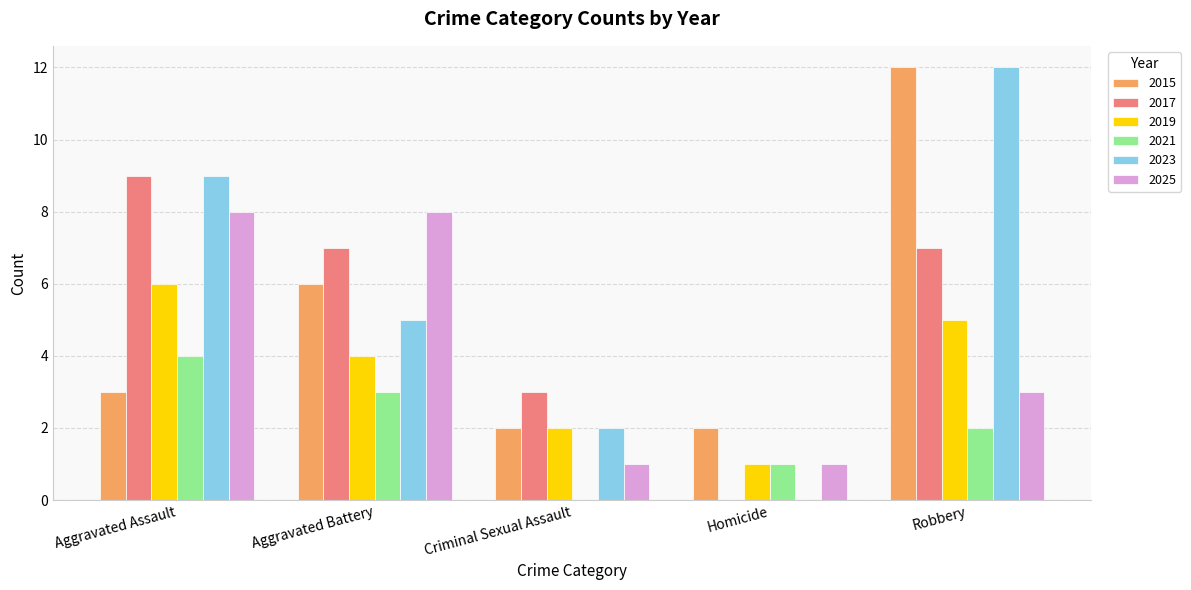

The 2021 series shows 0 at Criminal Sexual Assault. True or false?

True